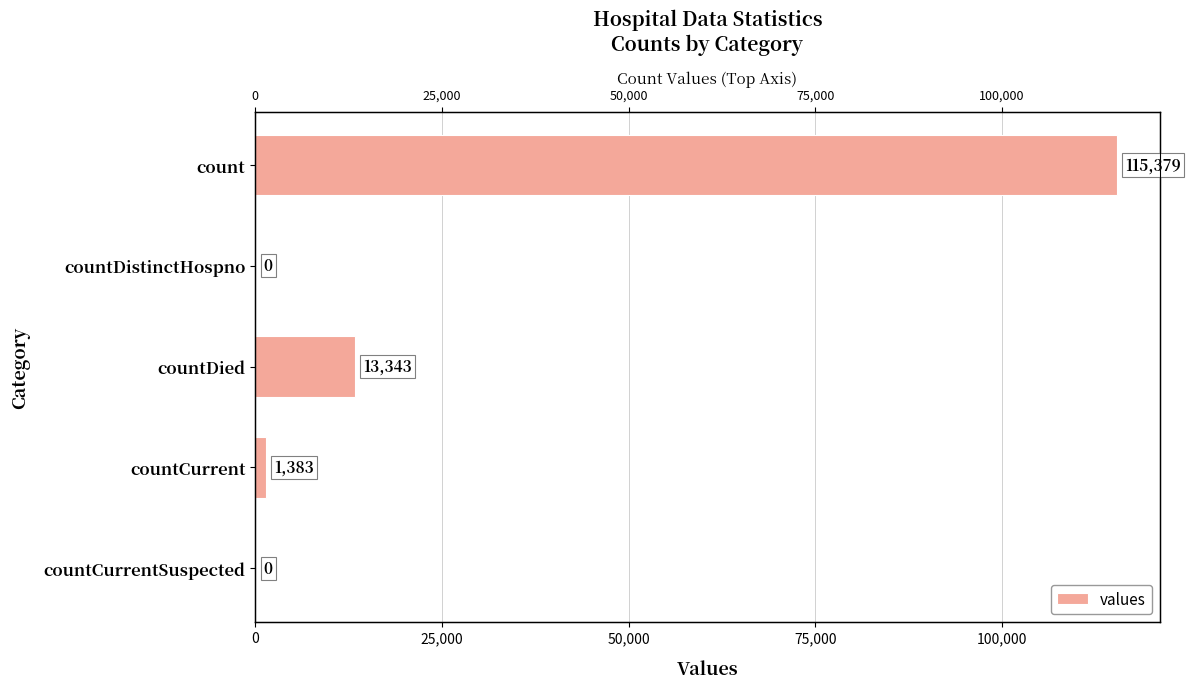

What is the maximum value shown in the chart?

115379